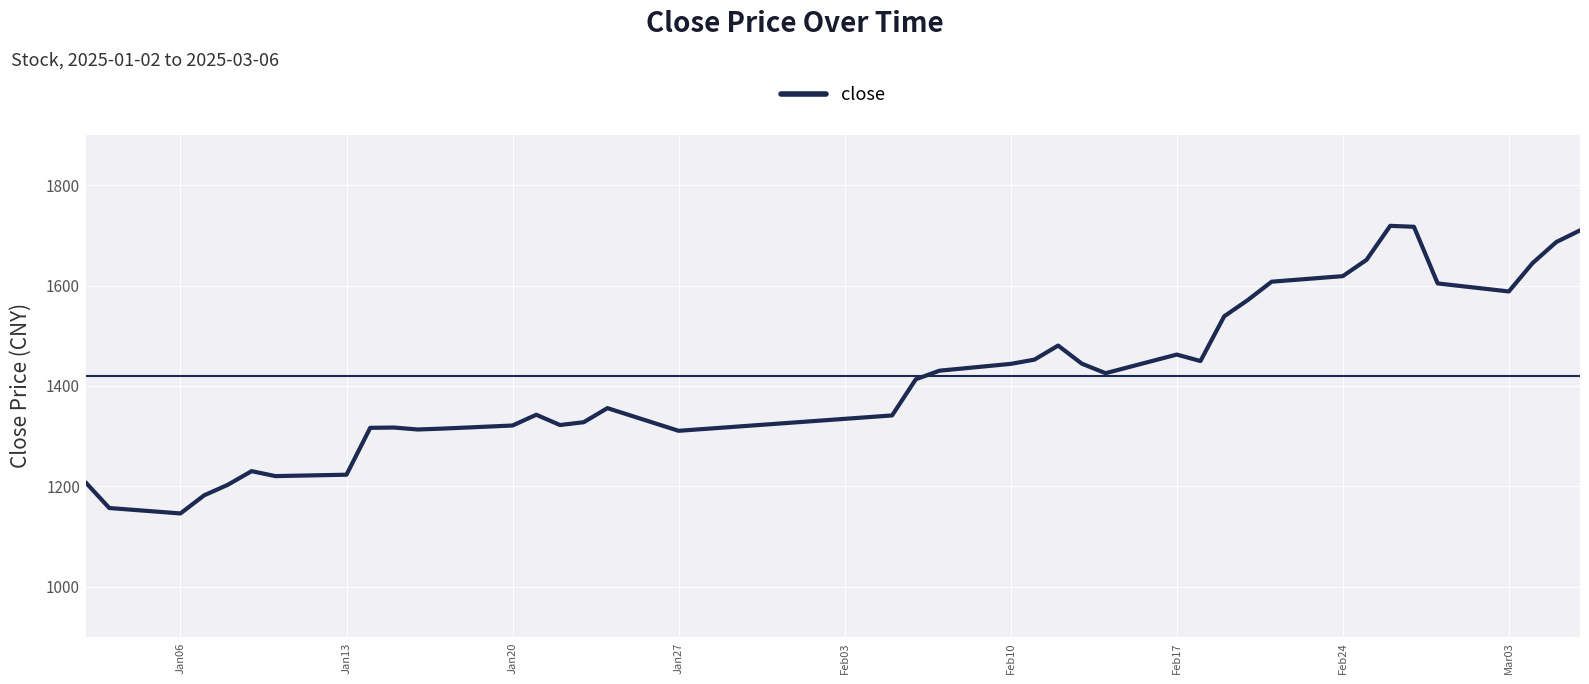

What is the maximum value shown in the chart?

1719.0